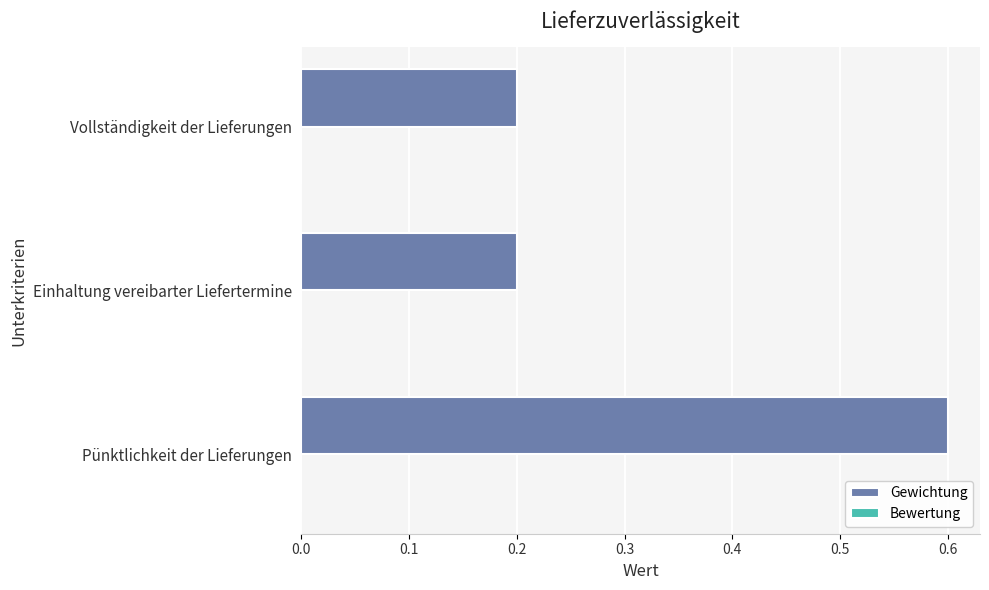

What is the change in value from Pünktlichkeit der Lieferungen to Einhaltung vereibarter Liefertermine?

-0.4